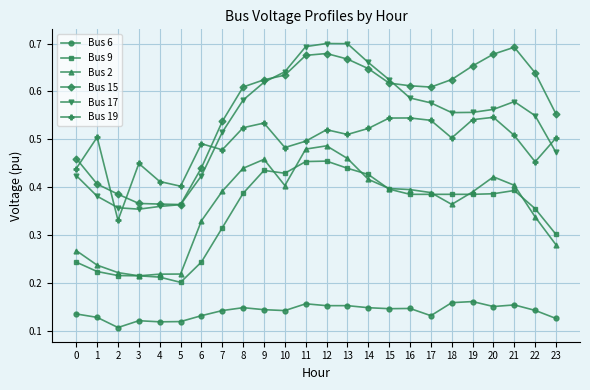

True or false: Bus 15 and Bus 6 intersect in this chart.

False